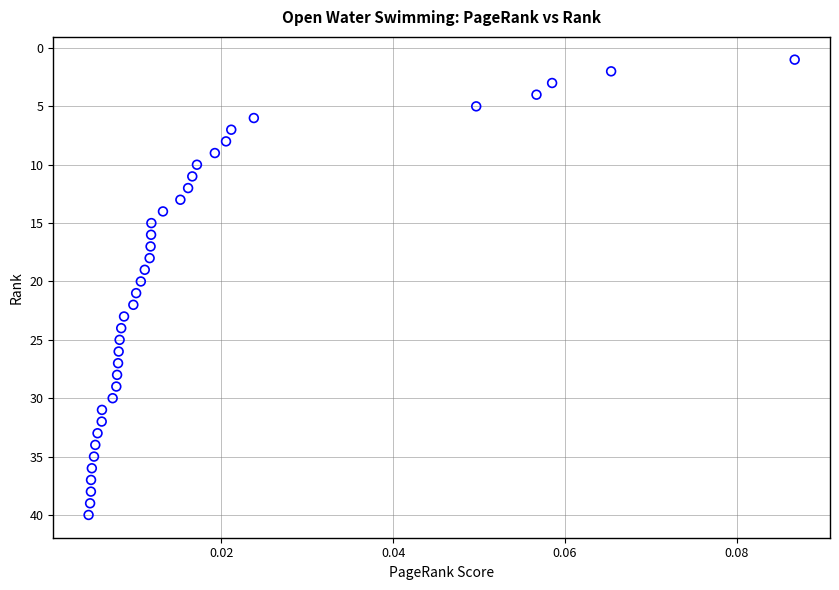

What is the range of Y values (max minus min)?

39